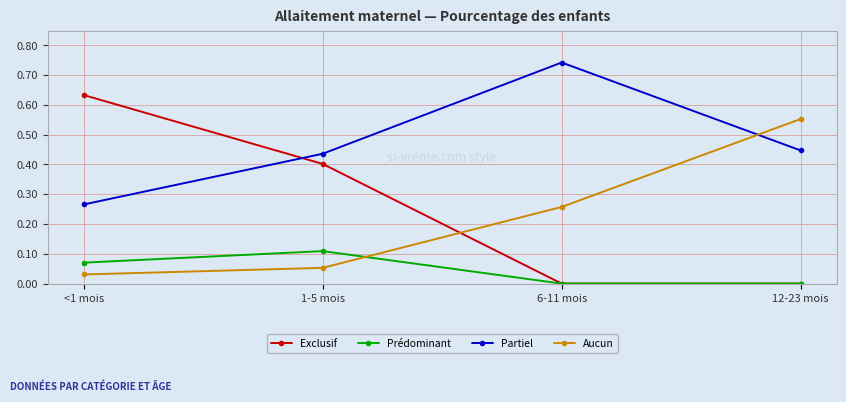

At which label does Partiel reach its minimum?

<1 mois